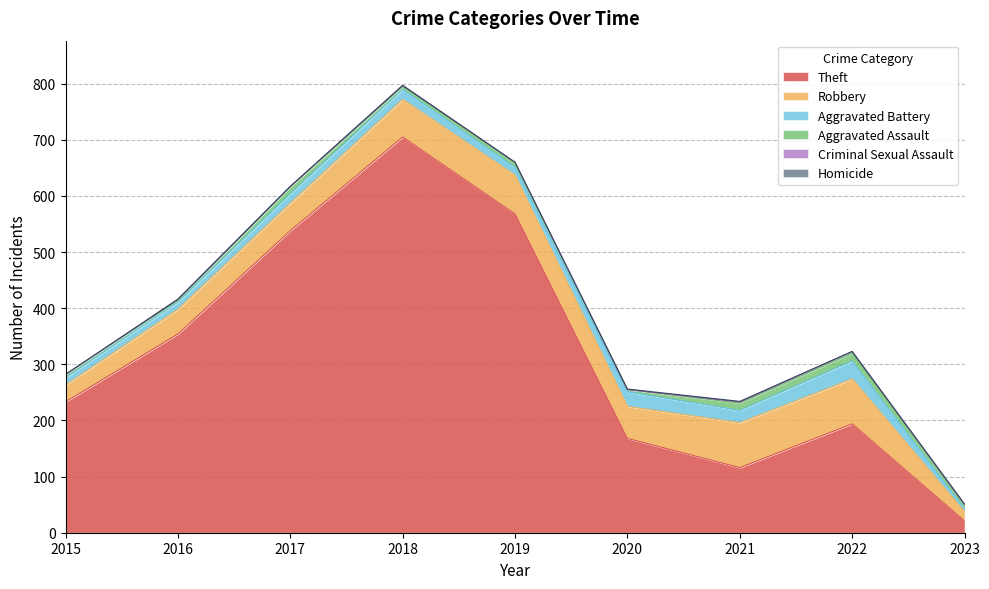

How many interior local valleys does the Robbery series have?

1